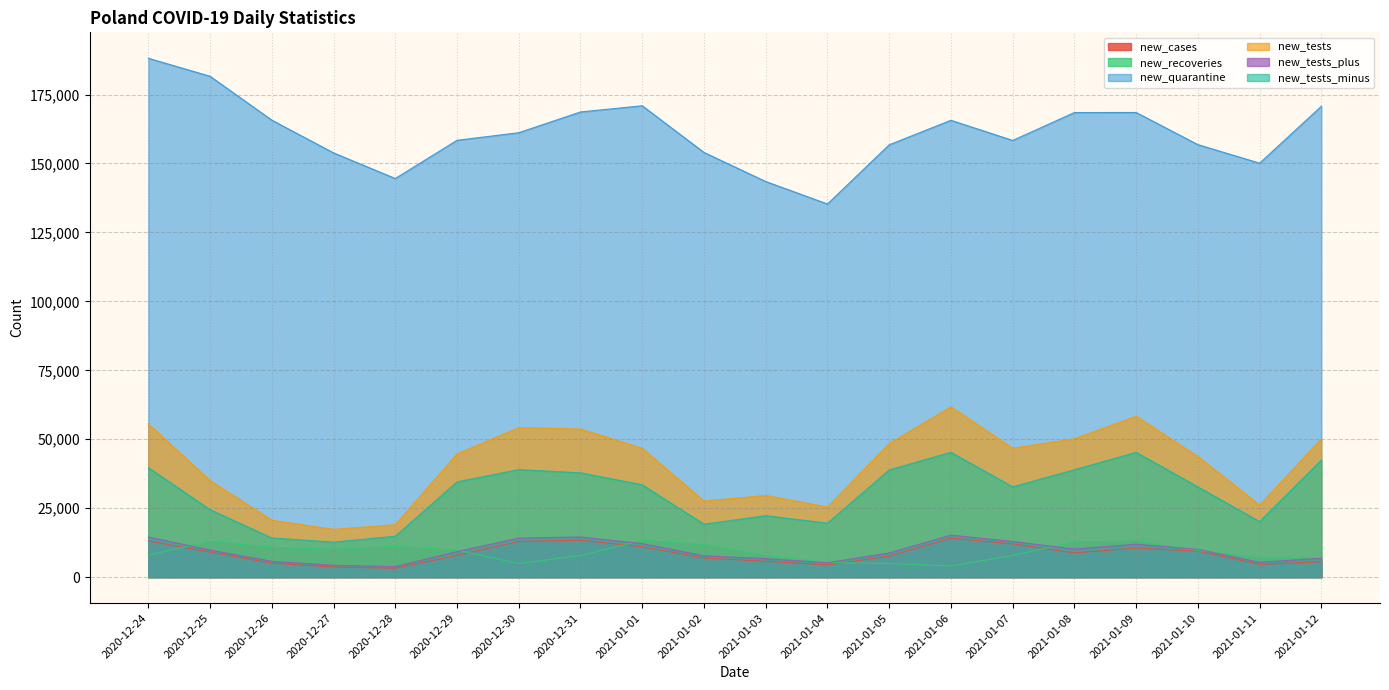

What is the difference between the new_tests values at 2020-12-26 and 2021-01-12?

29518